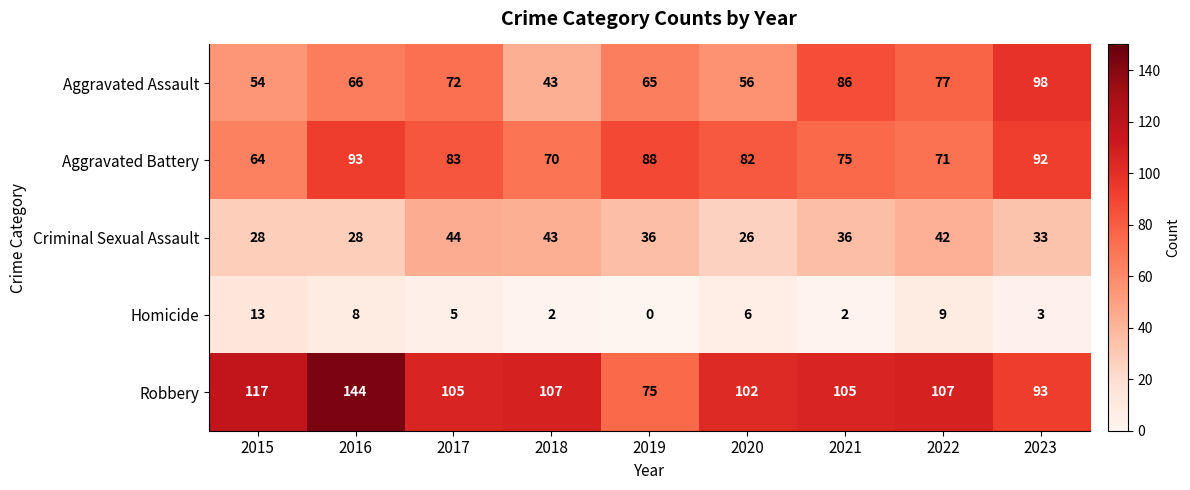

Between 2015 and 2018, which series saw the biggest shift?

Criminal Sexual Assault